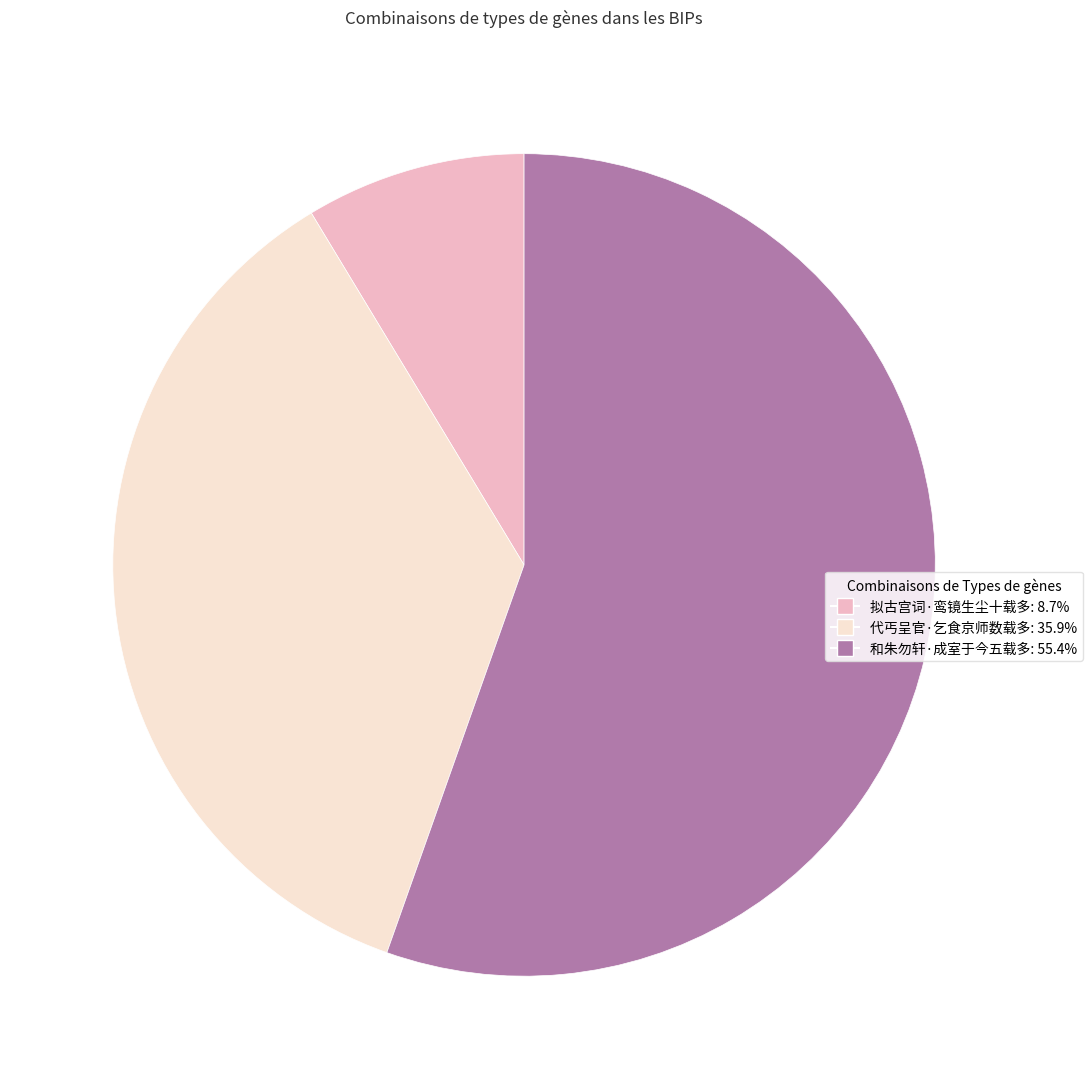

Approximately how many times larger is the value at 拟古宫词·鸾镜生尘十载多 compared to 和朱勿轩·成室于今五载多?

0.2